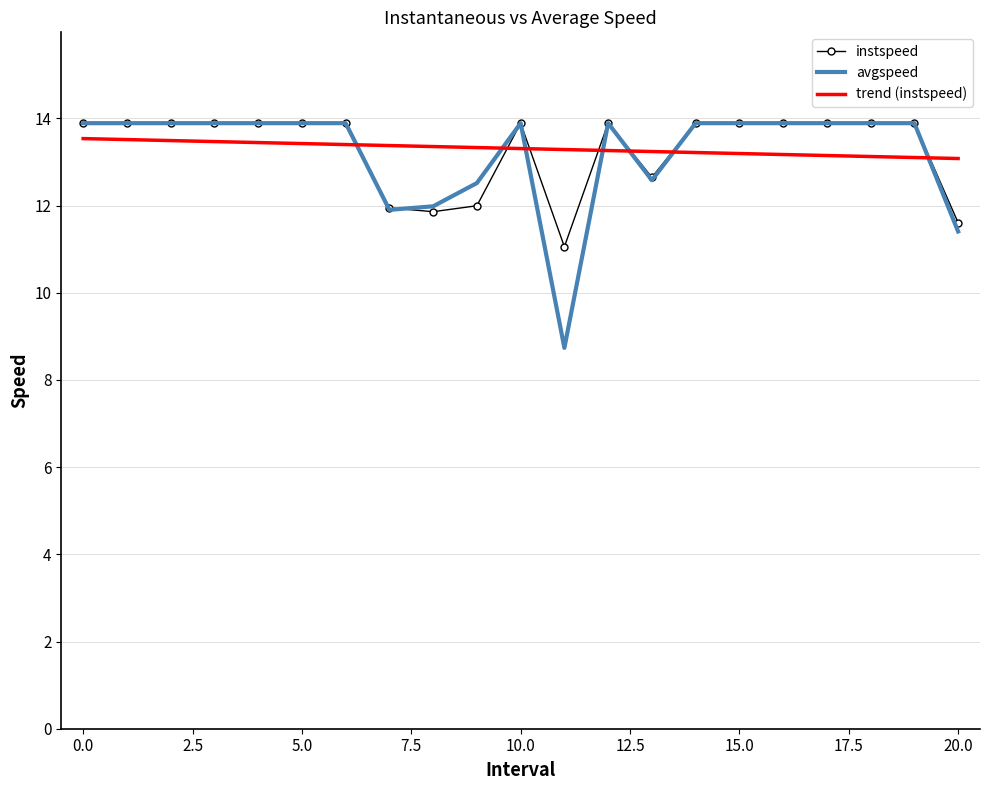

Which series has the widest spread of values?

avgspeed